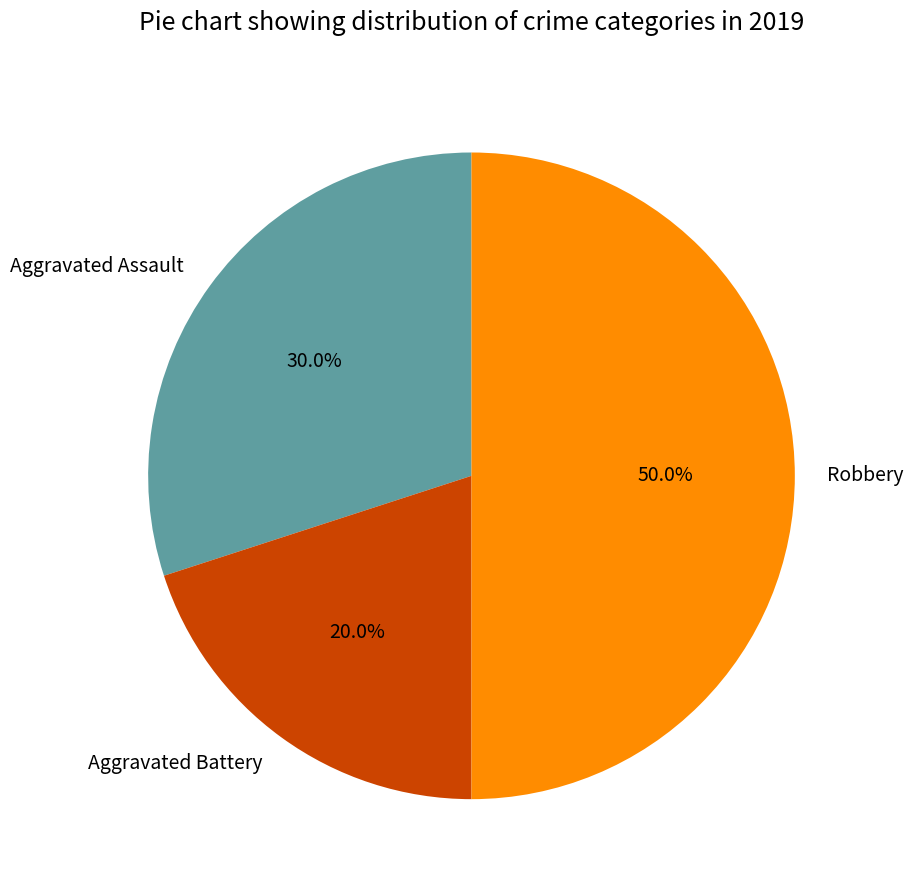

Rank the categories by value from lowest to highest.

Aggravated Battery, Aggravated Assault, Robbery